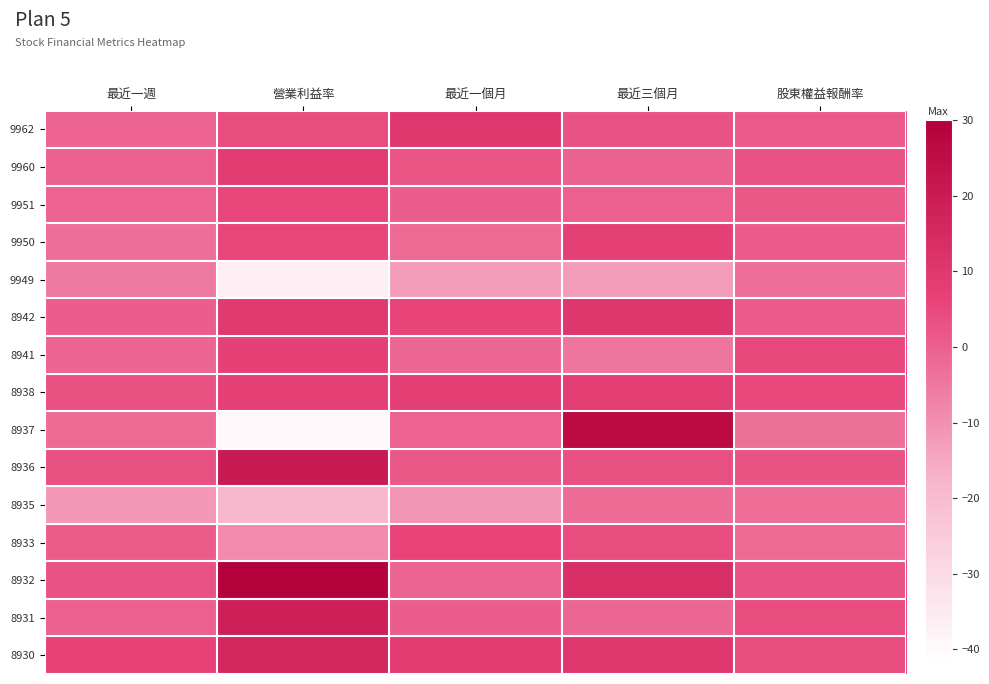

How many series are shown in this chart?

15